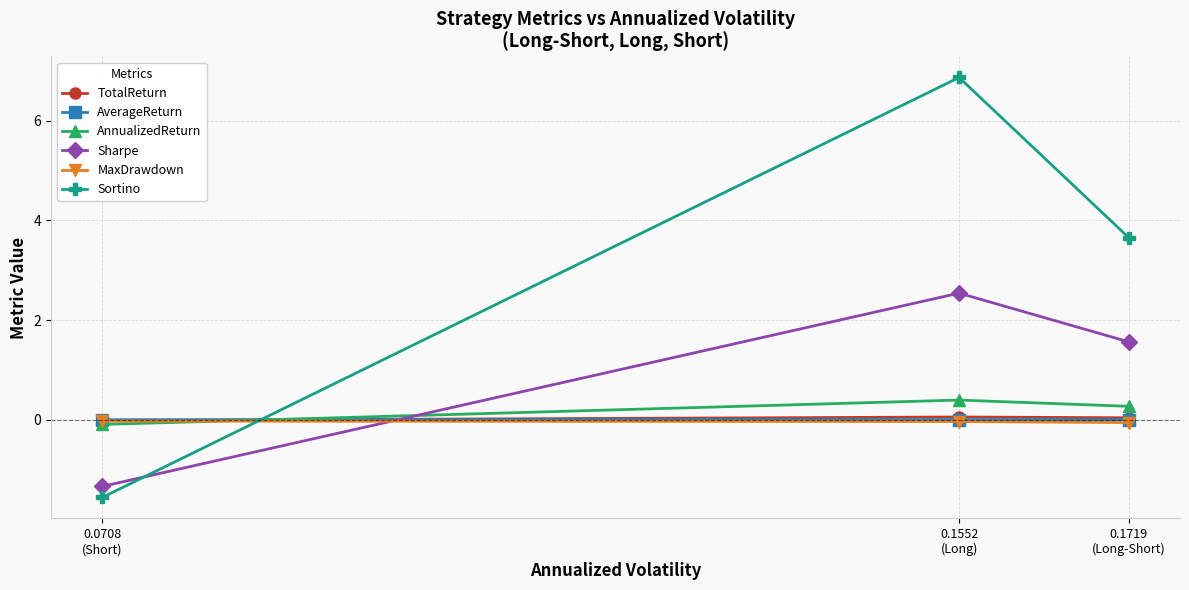

Which series has the largest range (max minus min)?

Sortino